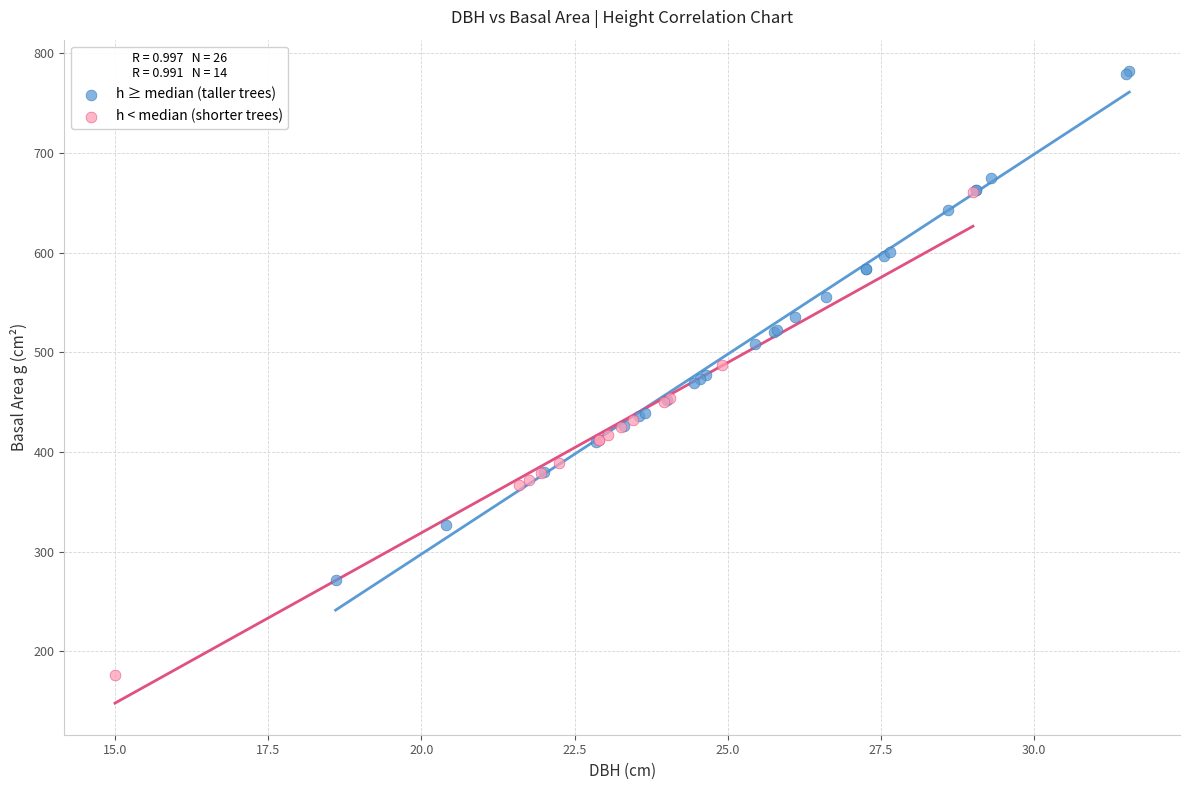

Which series has the widest spread of Y values?

h ≥ median (taller trees)